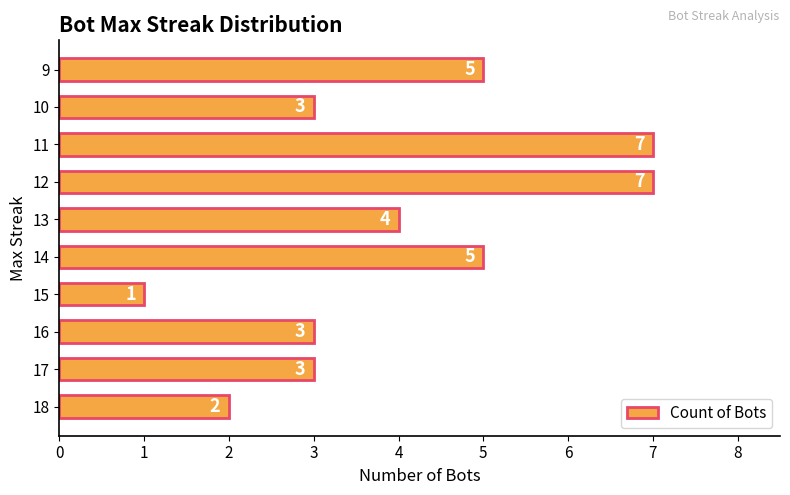

How many data points are less than 4?

5